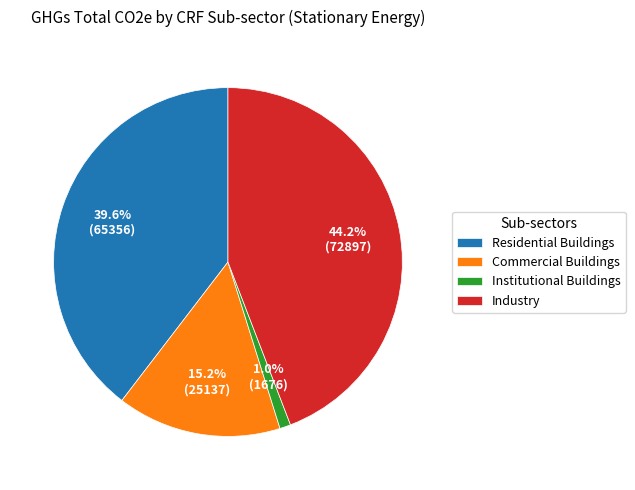

How many segments does this pie chart have?

4